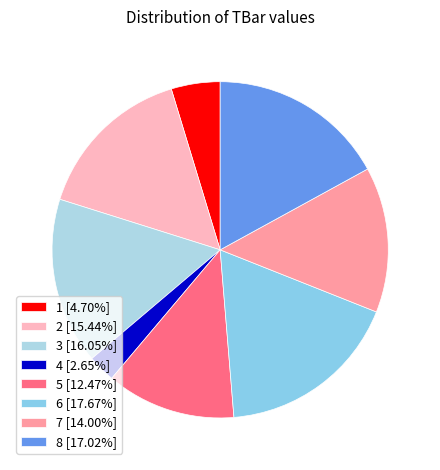

How many slices are in this pie chart?

8